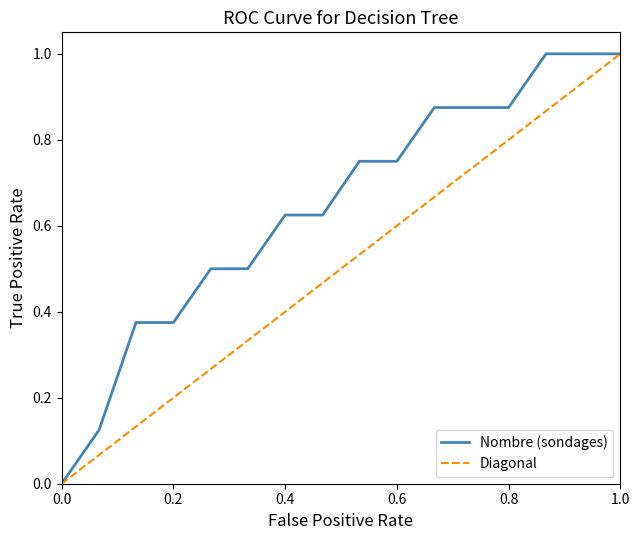

Which series has the largest total across all categories?

Nombre (sondages)